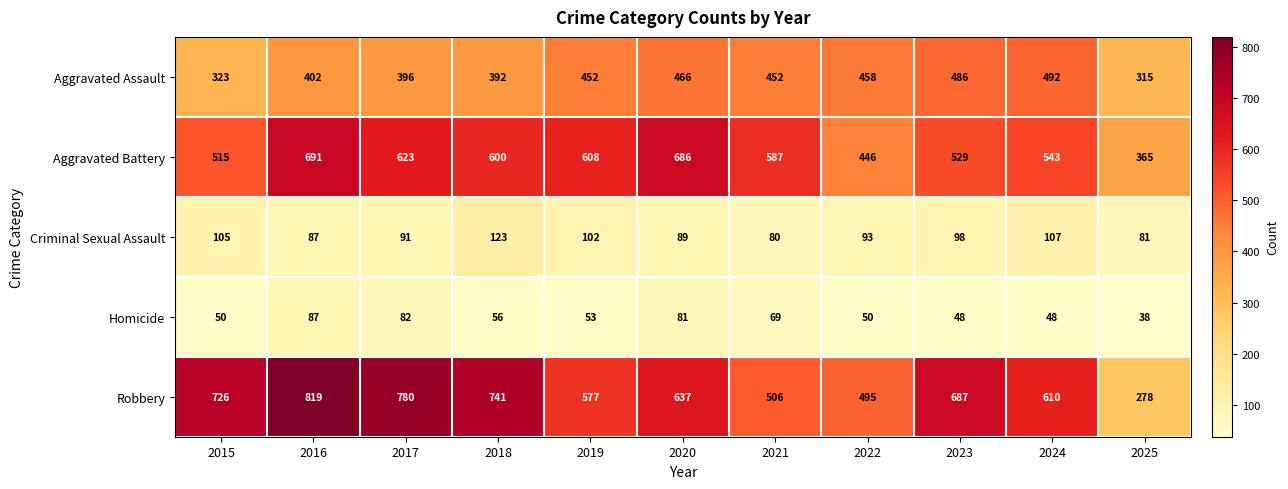

Which series changed the most between 2015 and 2021?

Robbery